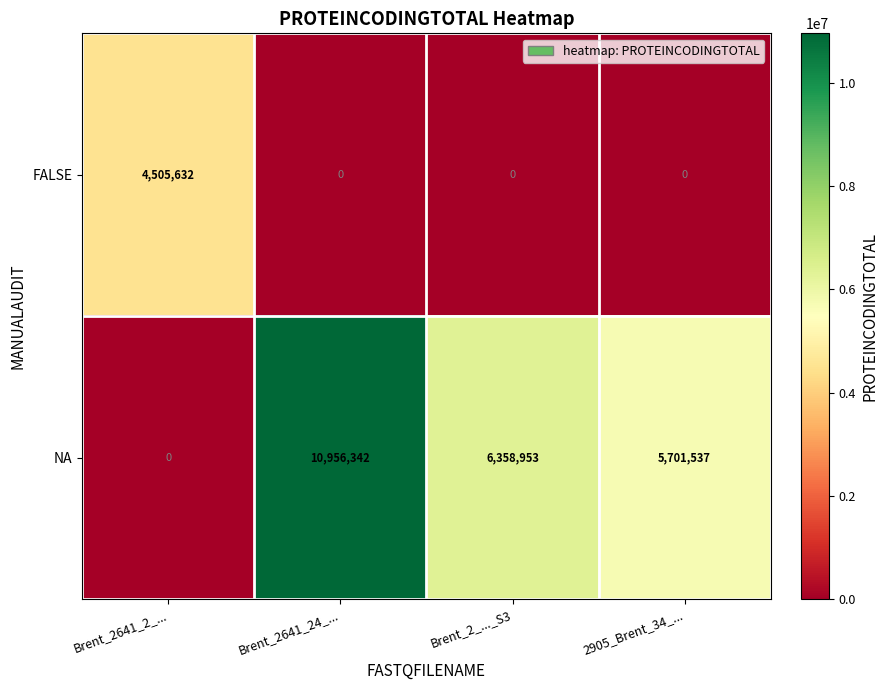

Reading left to right, list all the values displayed in this chart.

FALSE: 4505632	0	0	0
NA: 0	10956342	6358953	5701537